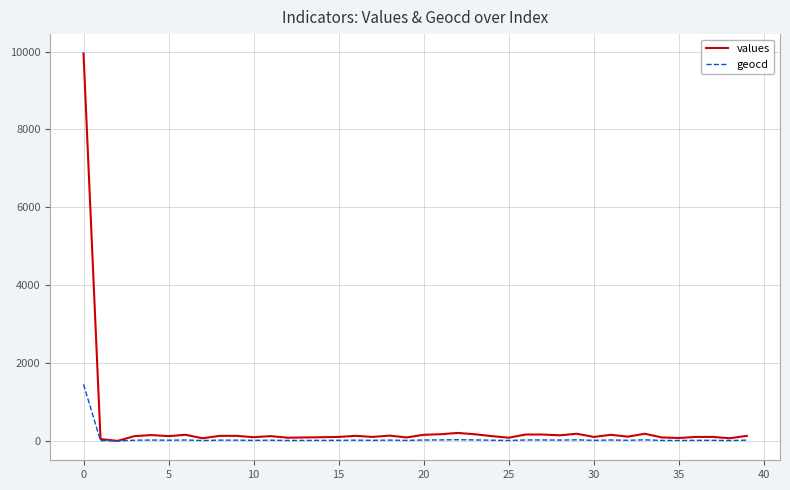

What is the greatest value displayed?

9952